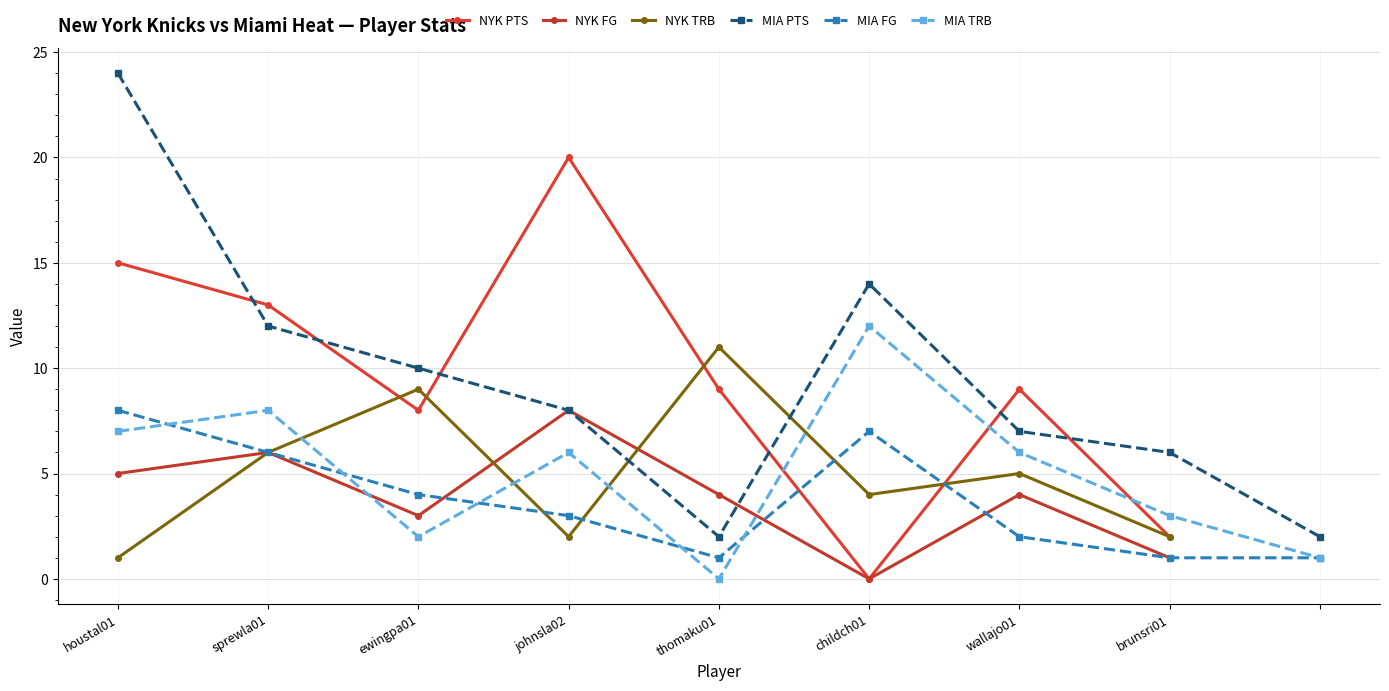

How many positive values does the NYK FG series have?

7